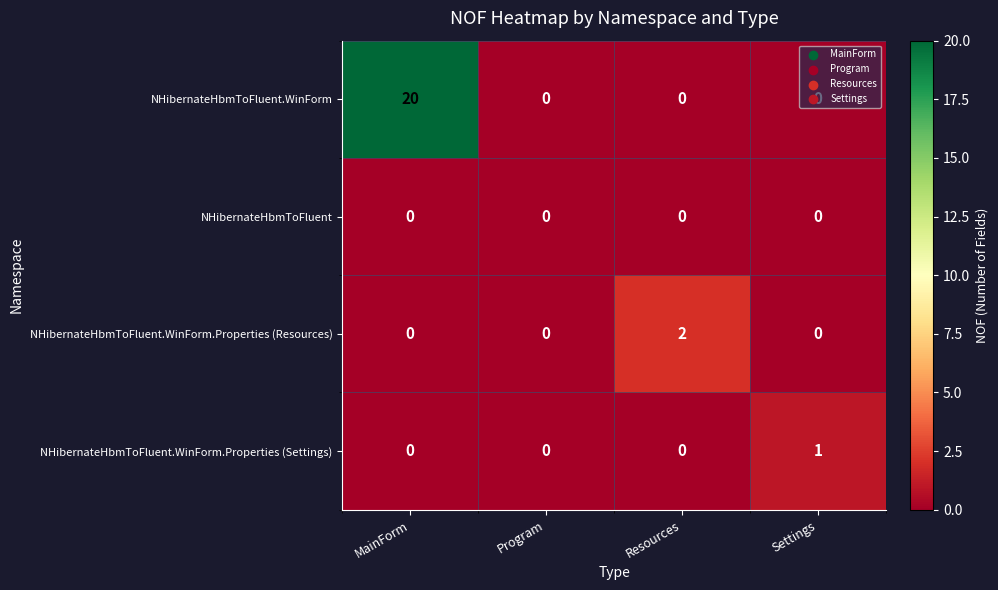

What is the maximum value shown in the chart?

20